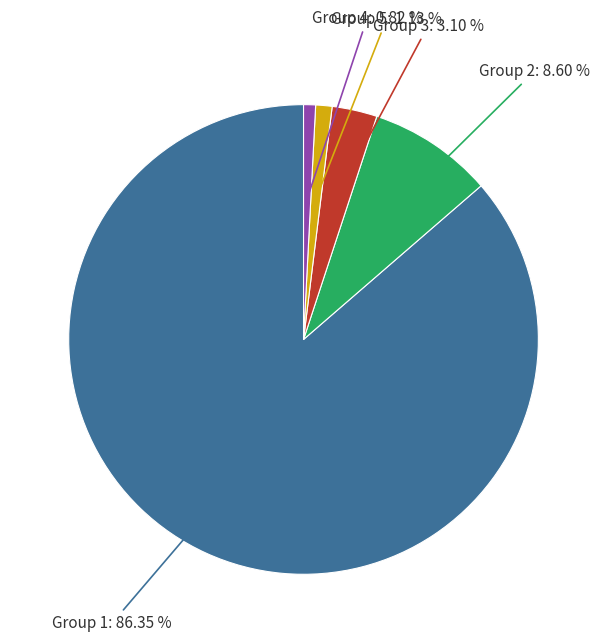

To the nearest percent, what is the average slice percentage?

20%